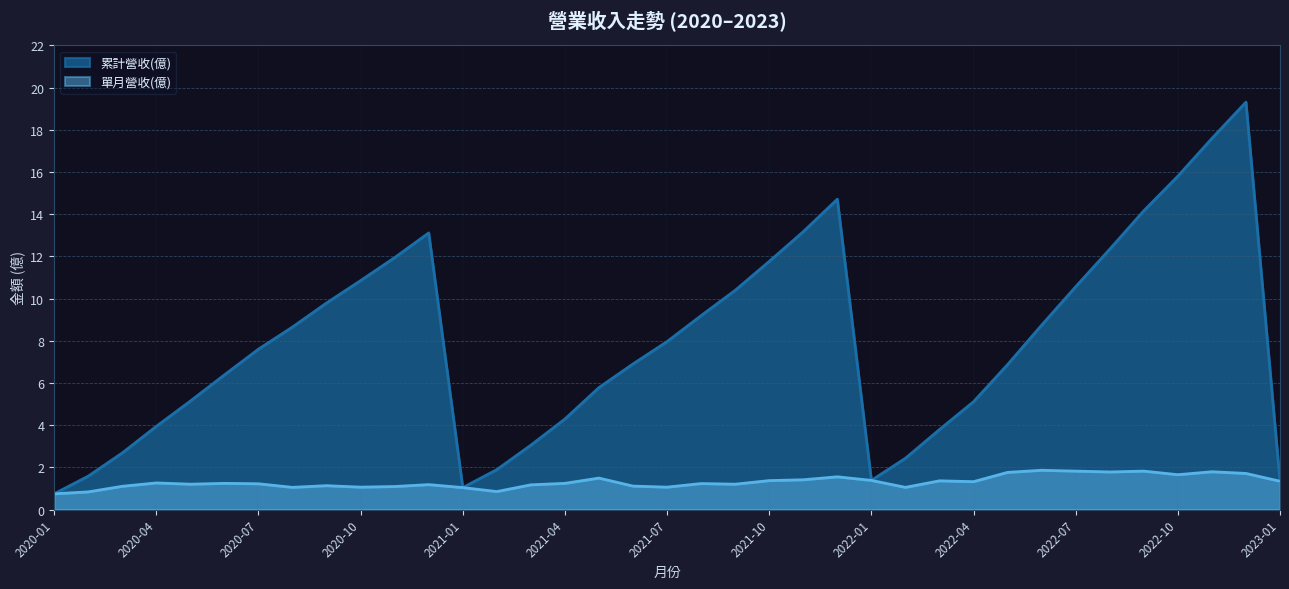

Which series has the widest spread of values?

累計營收(億)